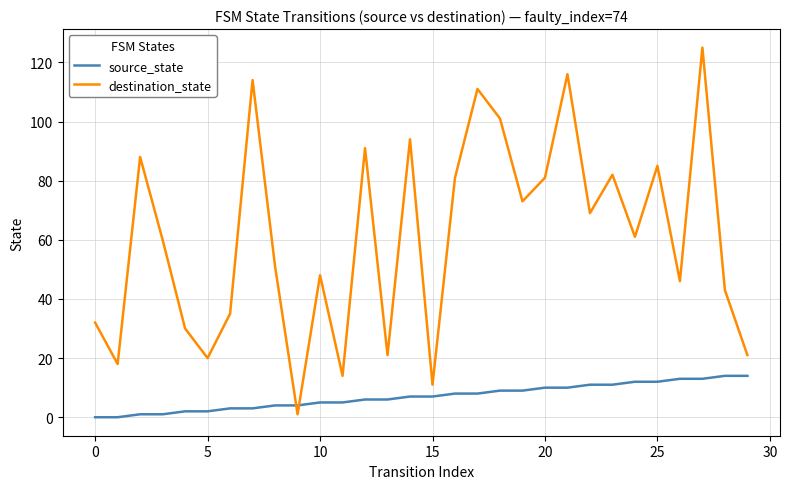

True or false: destination_state and source_state intersect in this chart.

True